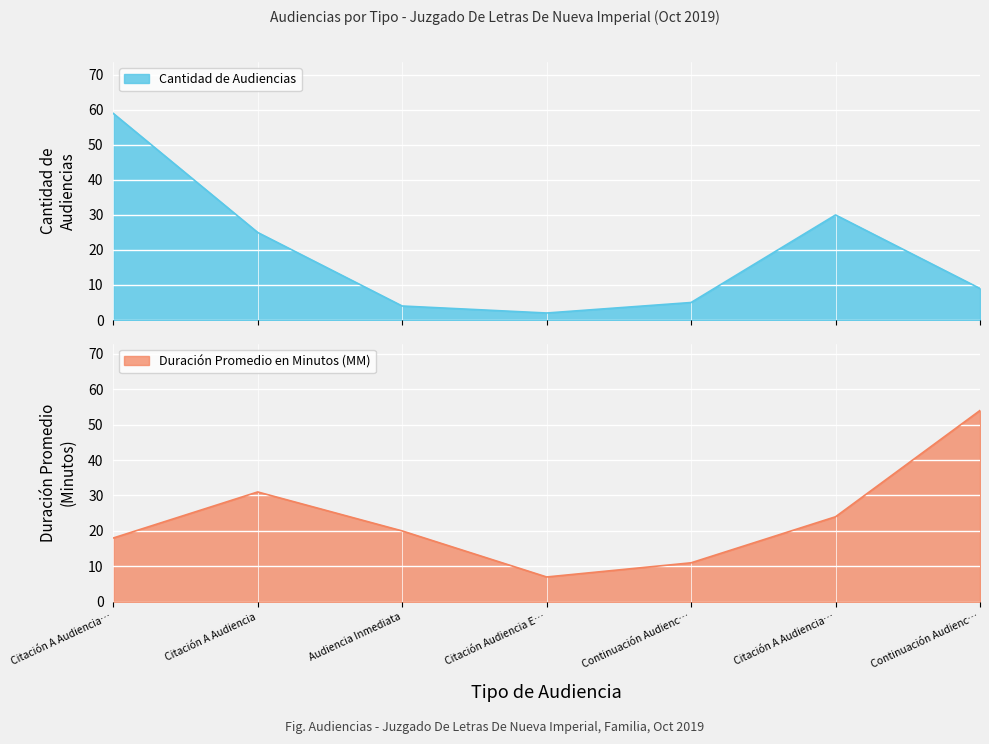

Is it true that Duración Promedio en Minutos (MM) equals 11 at Continuación Audienc…?

True